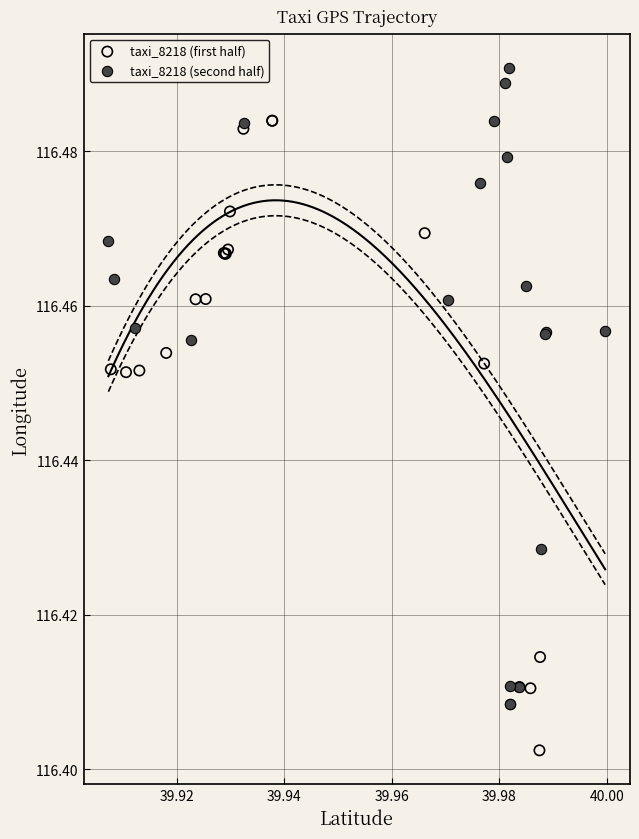

Which series reaches the maximum Y coordinate?

taxi_8218 (second half)